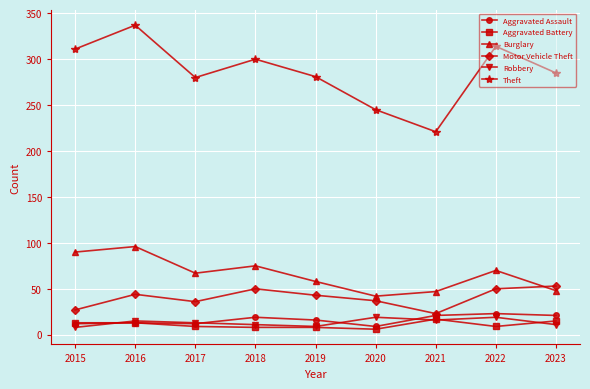

What is the approximate value of Theft at 2019?

281